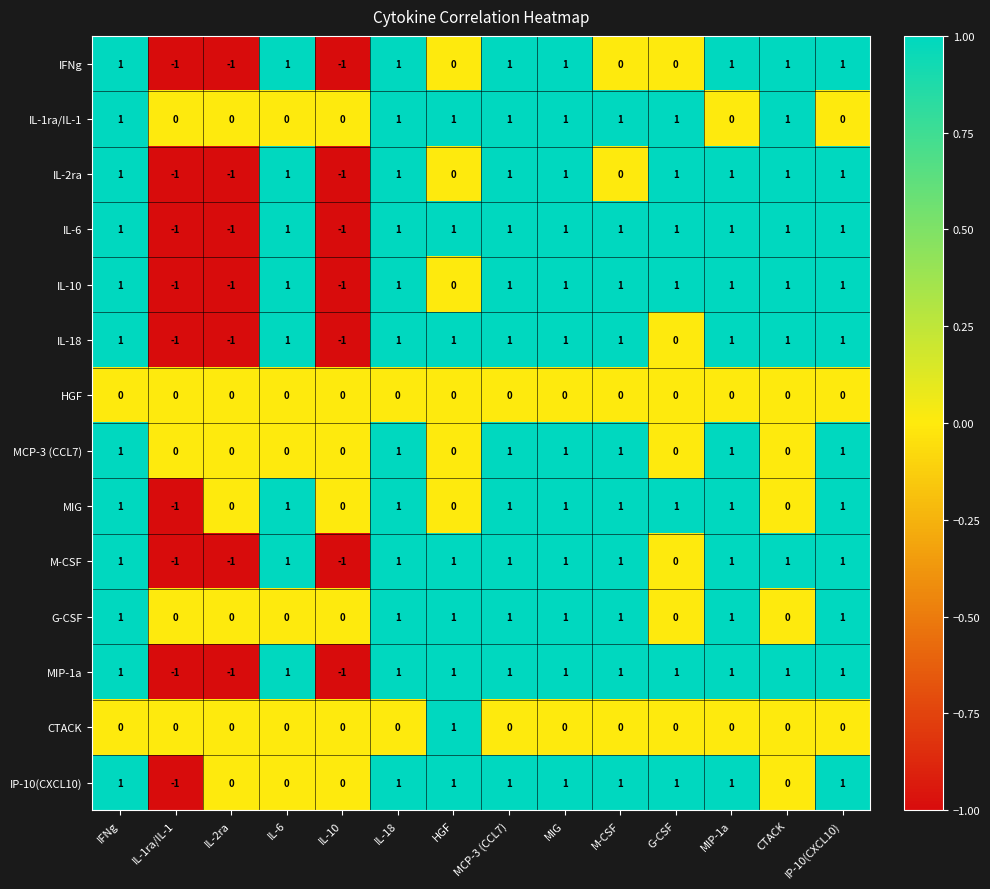

Which series changed the most between MIG and MIP-1a?

IL-1ra/IL-1